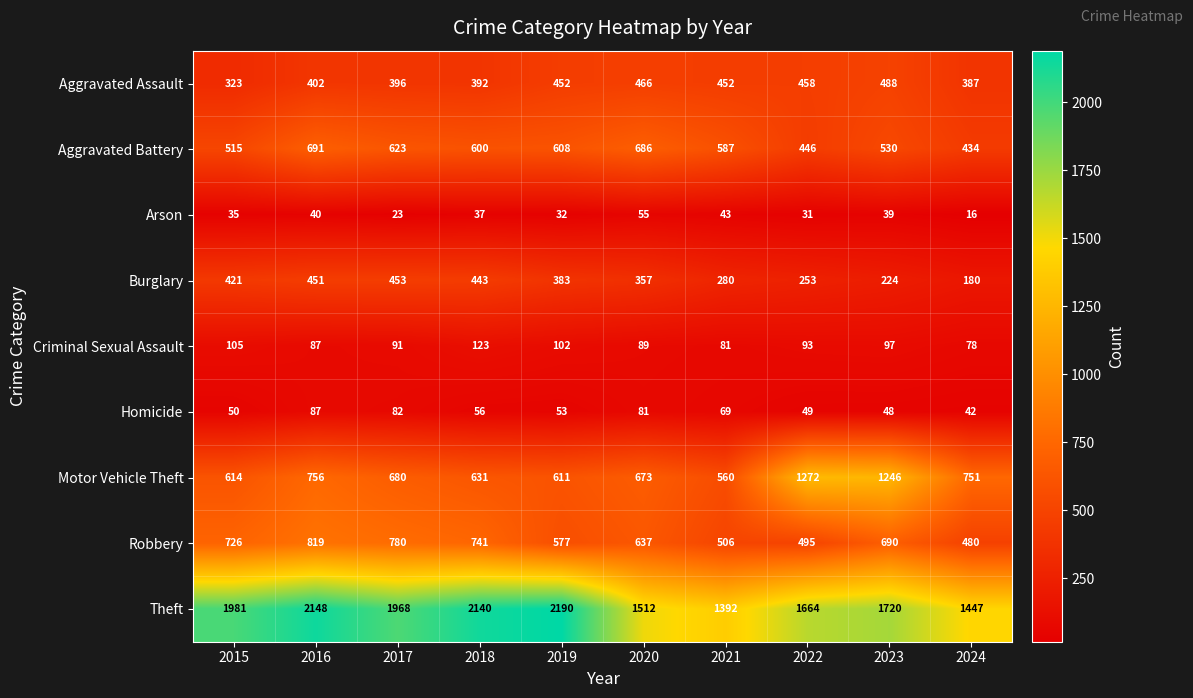

What is the difference between the Robbery values at 2021 and 2019?

71